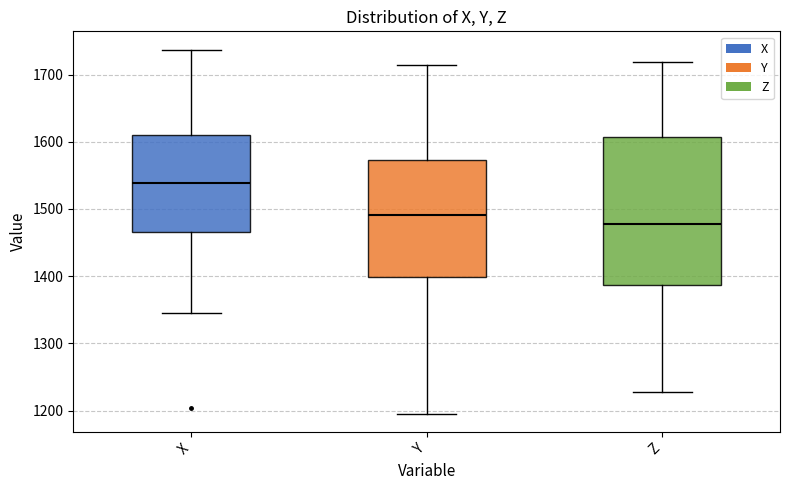

Reading left to right, read every box against the y-axis: the position of its median line, the range the box covers, and the ends of its whiskers. The values are not printed on the chart, so give them approximately, as read against the axis.

X: median 1540, box 1470 to 1610, whiskers 1350 to 1740
Y: median 1490, box 1400 to 1570, whiskers 1200 to 1710
Z: median 1480, box 1390 to 1610, whiskers 1230 to 1720